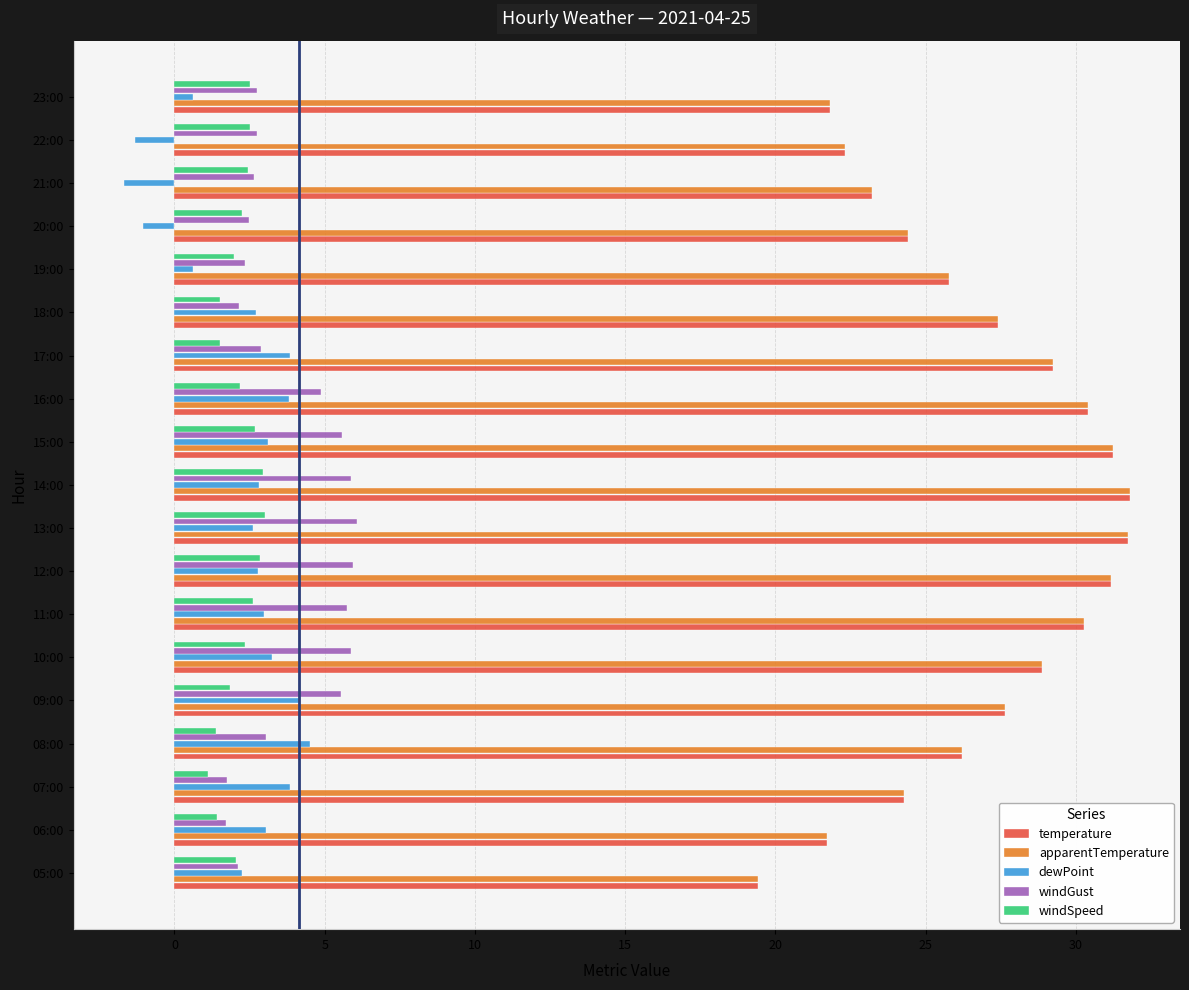

What is the total value across all series at 22:00?

48.6